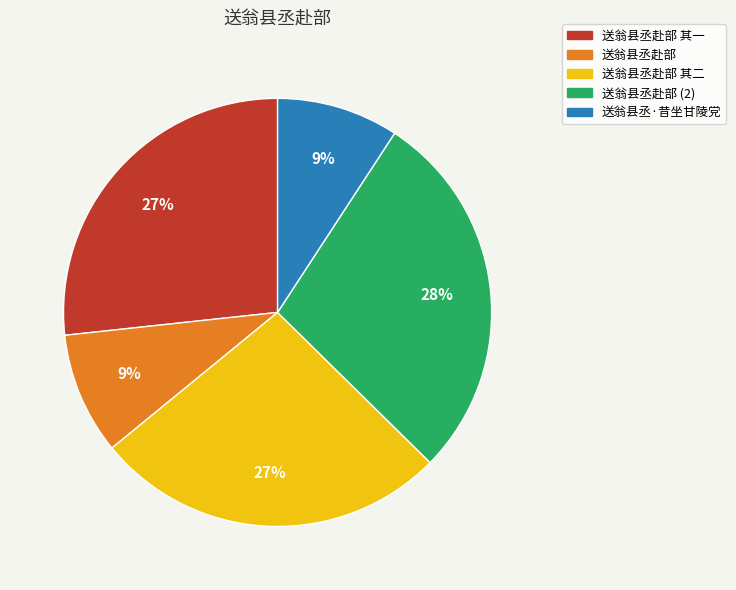

Count the number of slices in the pie.

5